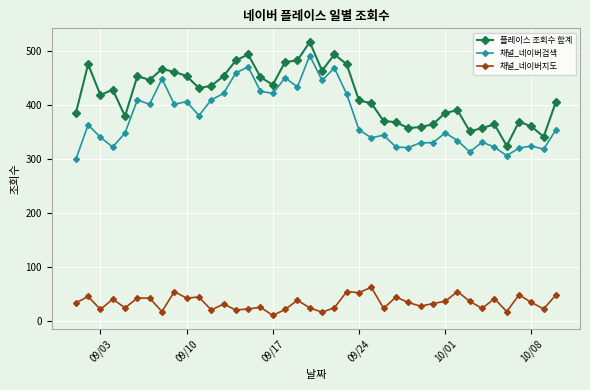

What is the value of the 플레이스 조회수 합계 point at the 5th from the left?

379